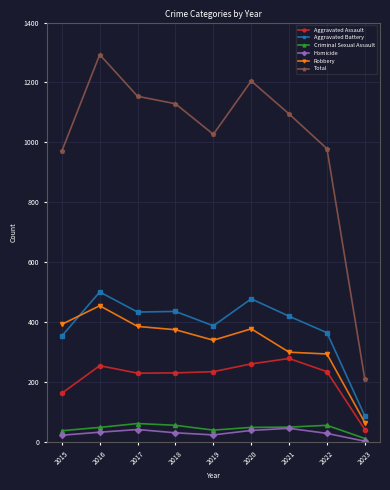

At which category is the sum across all series the highest?

2016